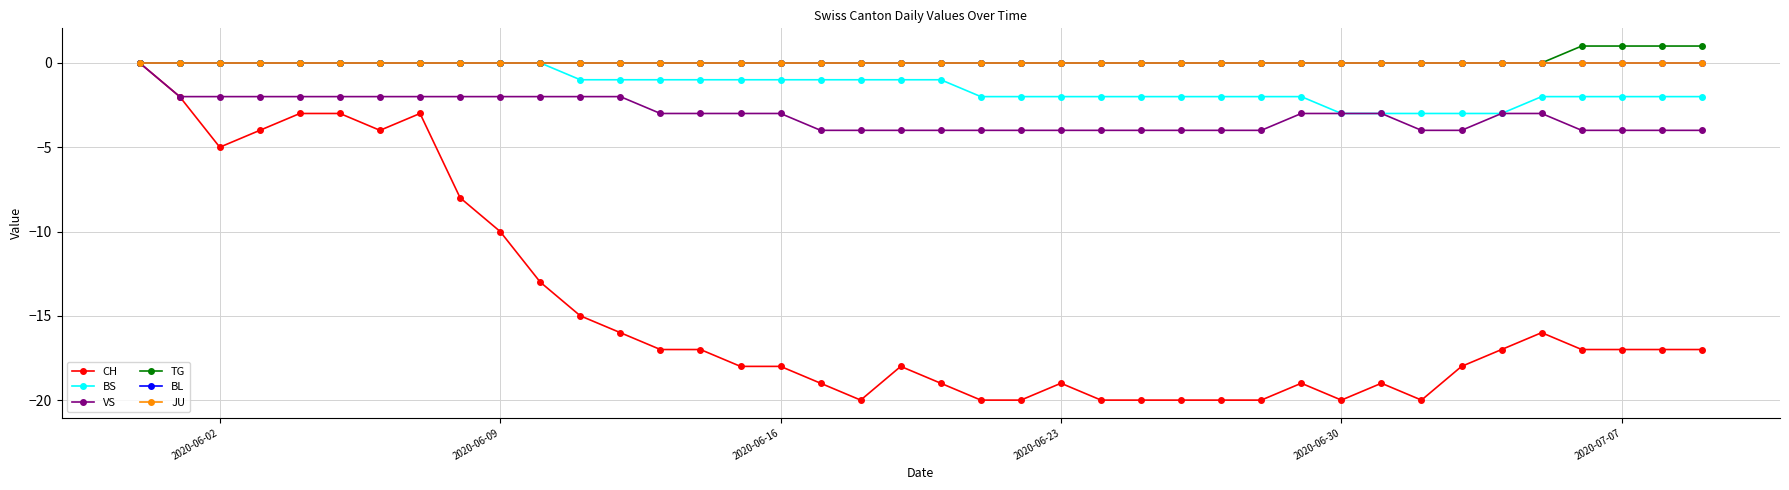

Does the chart display data point markers on the line(s)?

Yes